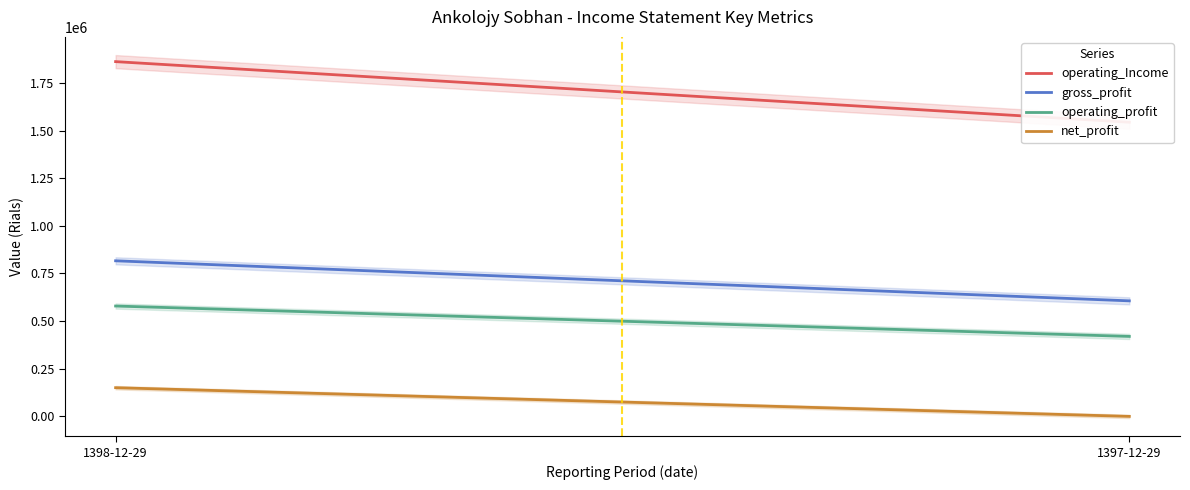

At which category is the sum across all series the highest?

1398-12-29